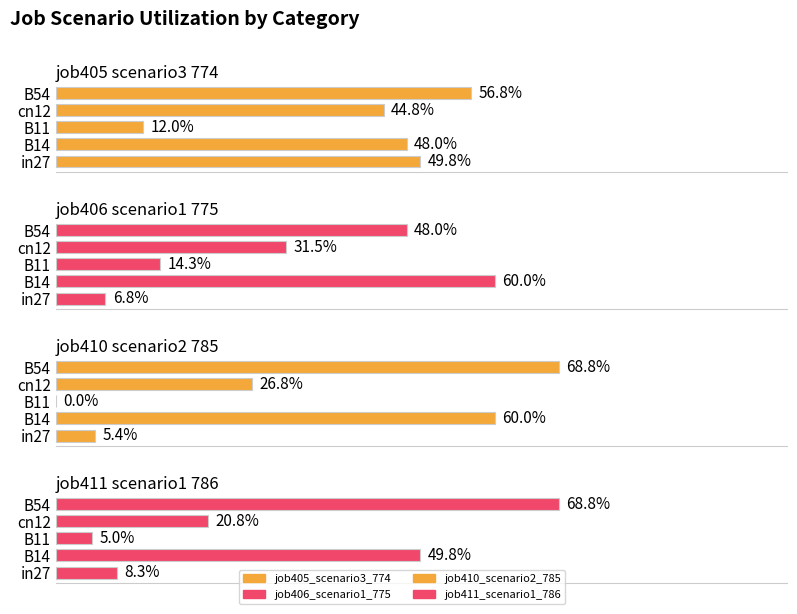

How many groups of bars are there?

5